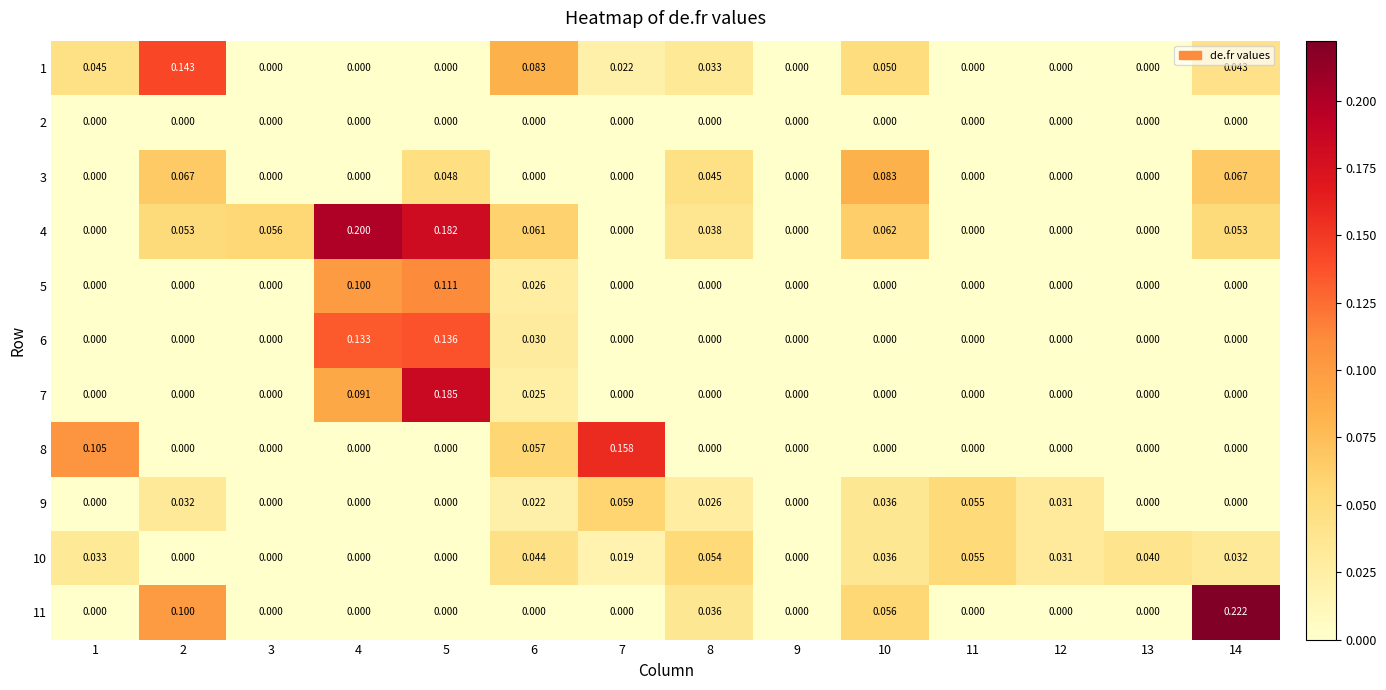

How many values in 5 are above zero?

3